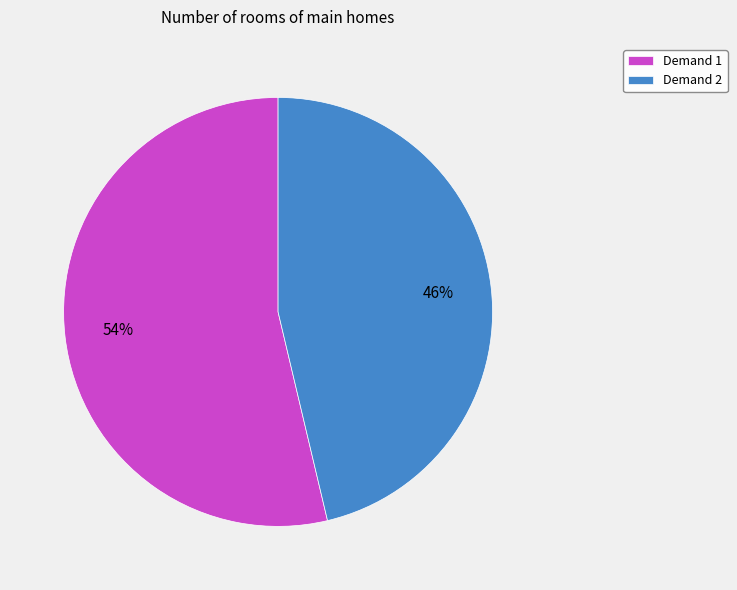

The Demand 1 slice represents 54% of the pie. True or false?

True